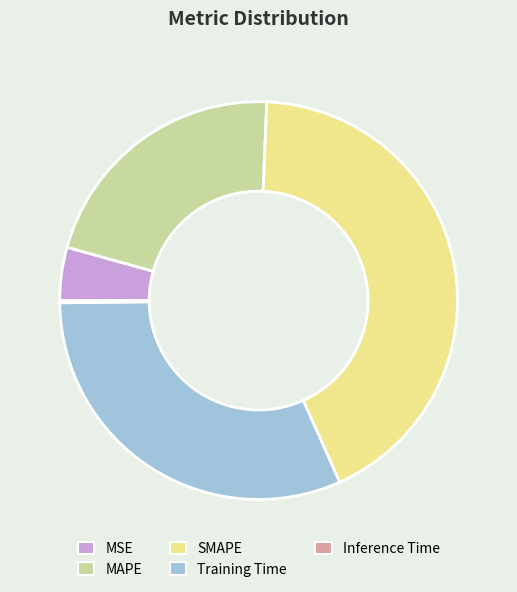

Is the sum of Training Time and MSE greater than half?

No